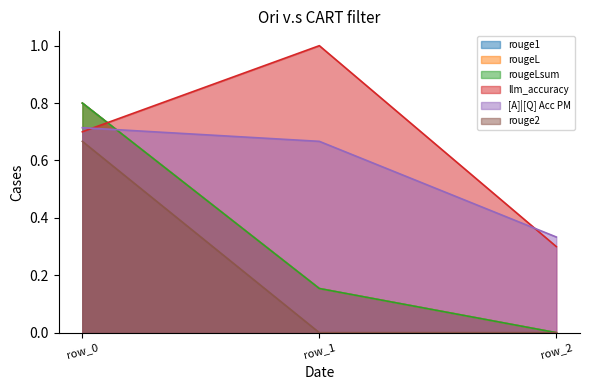

What is the average value of the rougeLsum series?

0.3